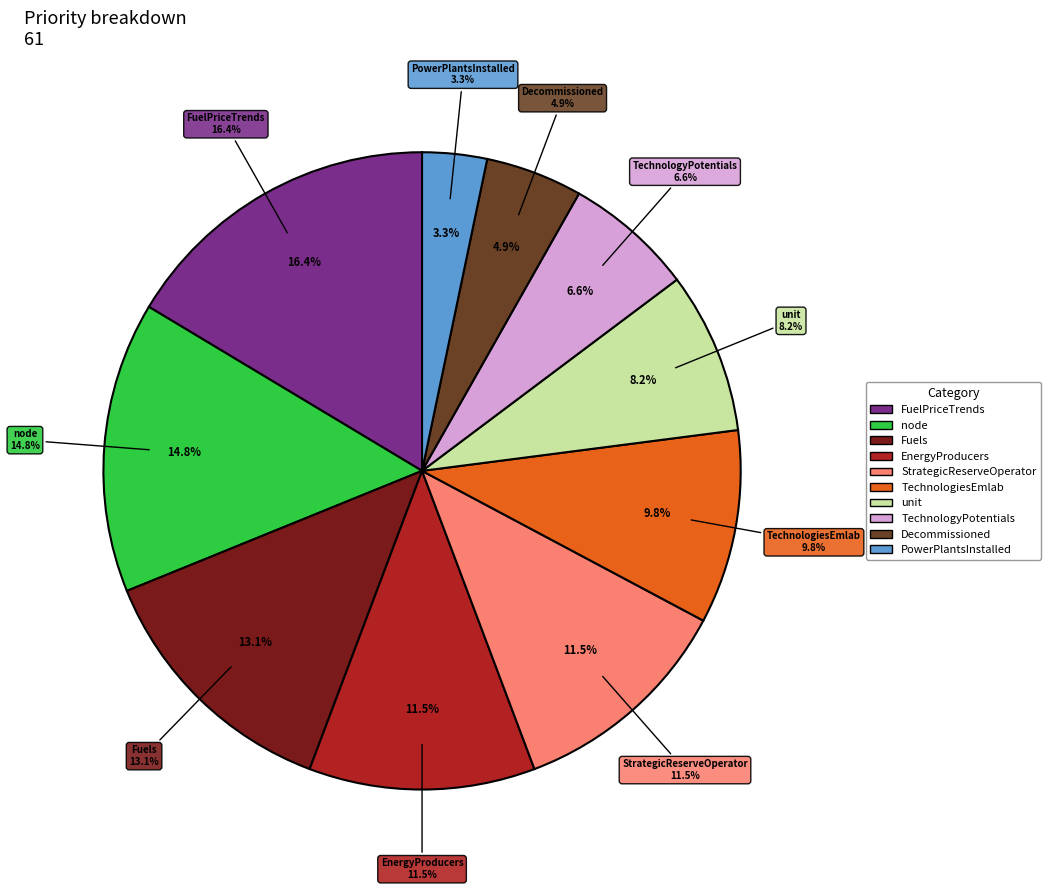

True or false: EnergyProducers accounts for 11% of the total.

True